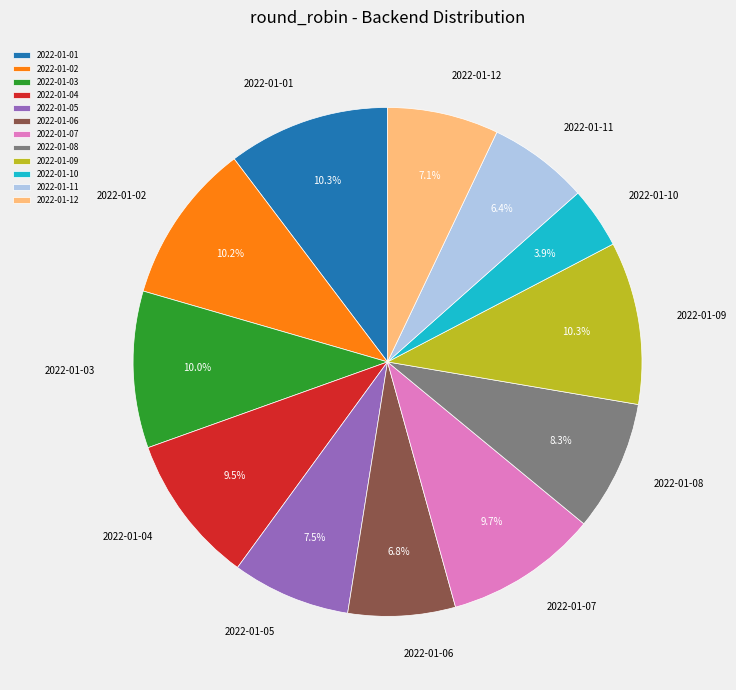

To the nearest percent, what is the combined percentage of 2022-01-03 and 2022-01-08?

18%